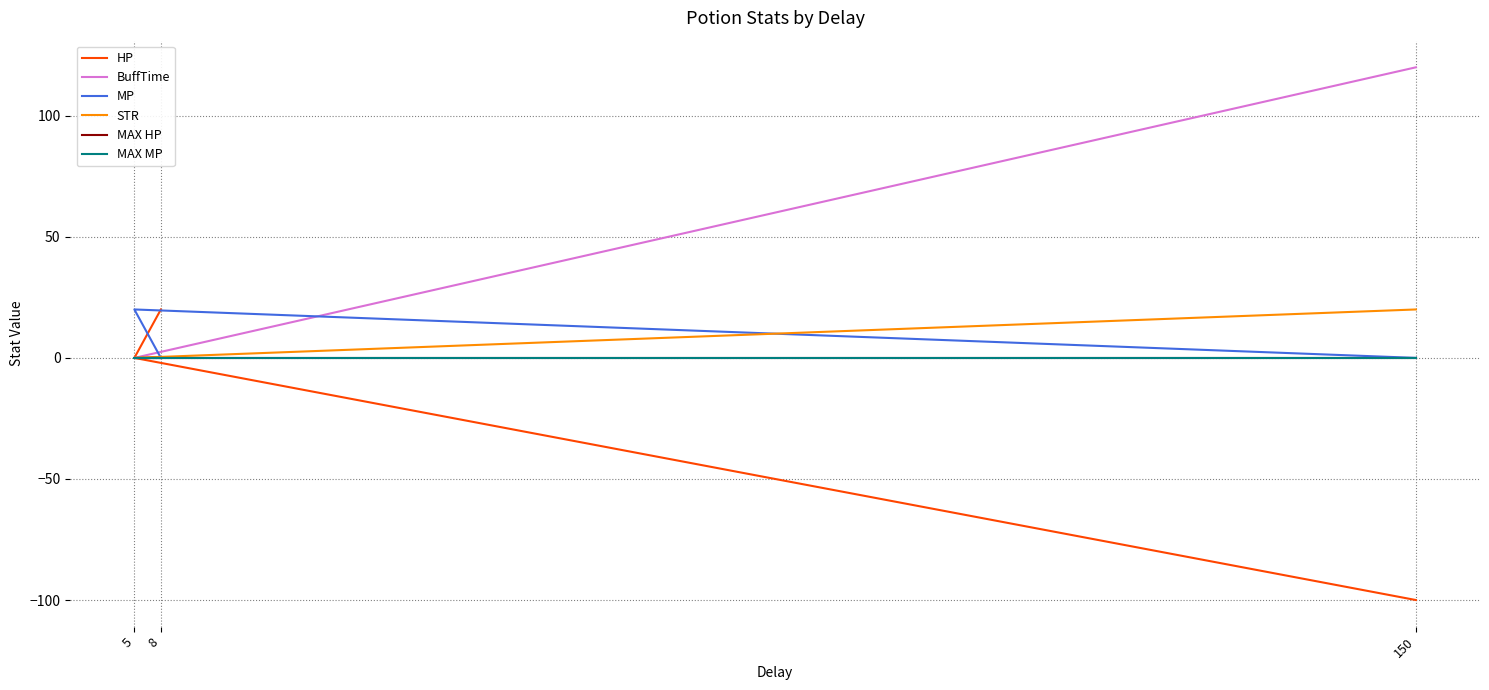

Between 8 and 5, which series saw the biggest shift?

HP